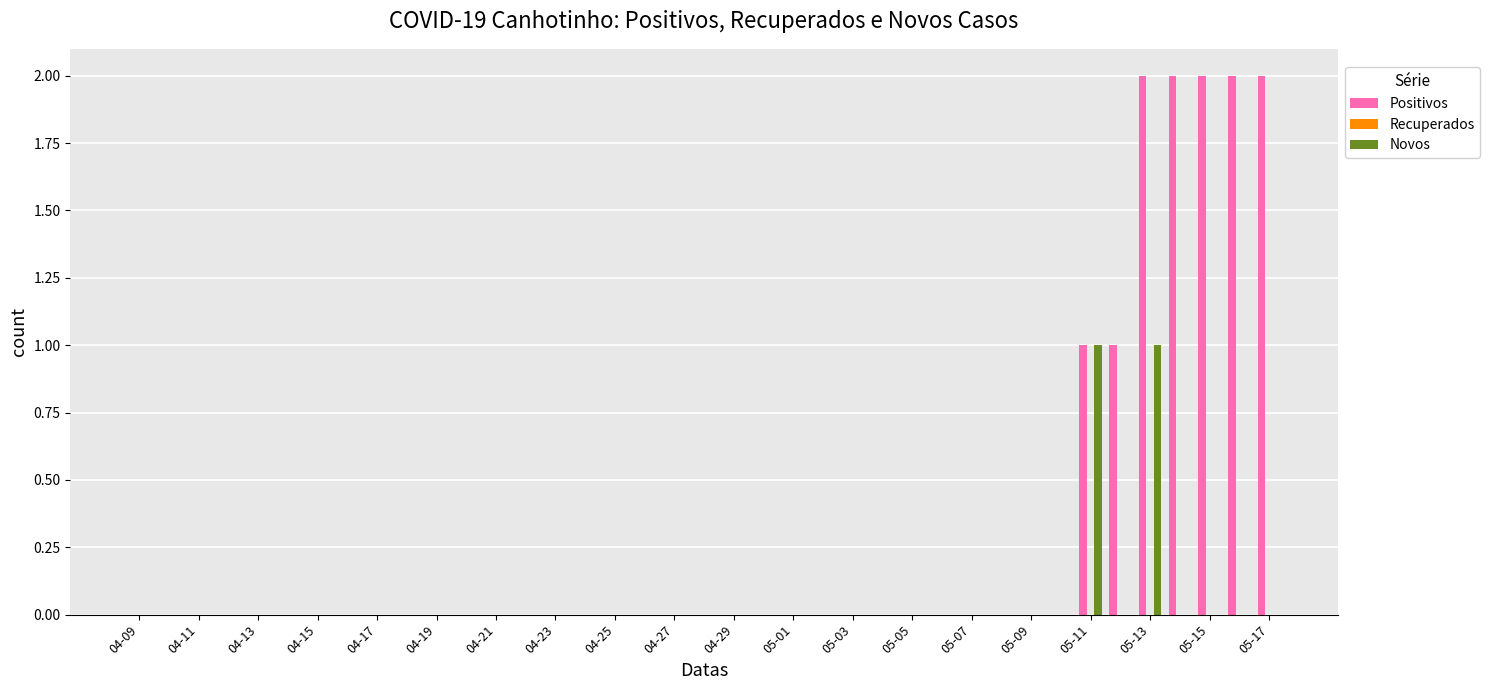

The value of Novos at 05-13 is 0. True or false?

False